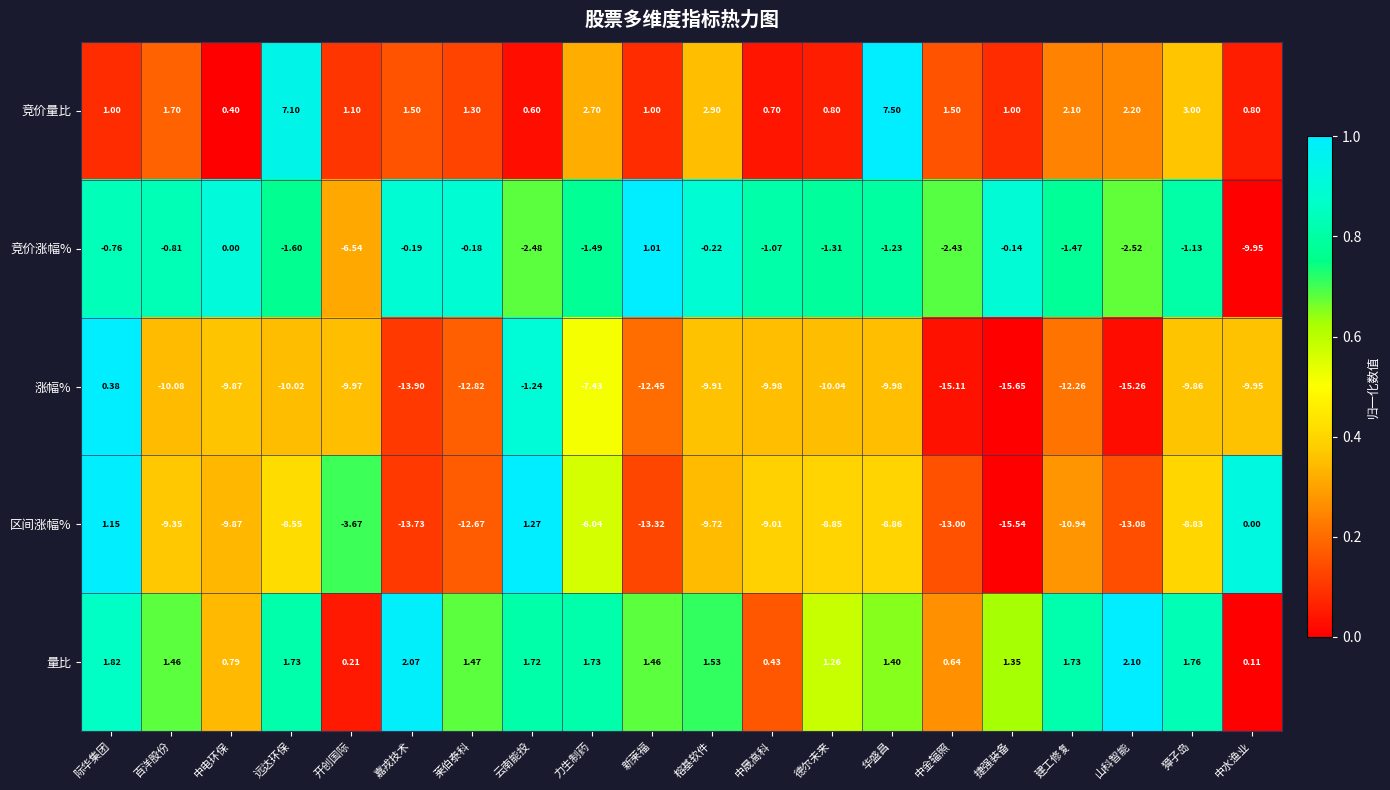

At 云南能投, list the series in order from largest to smallest.

量比, 区间涨幅%, 竞价量比, 涨幅%, 竞价涨幅%